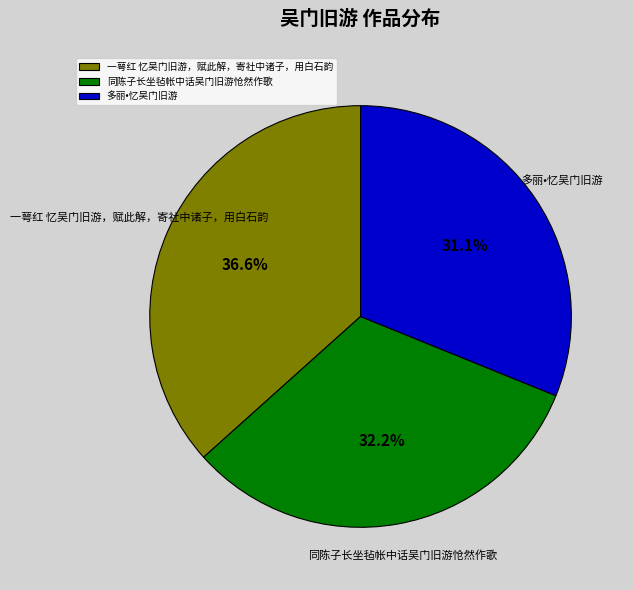

How many slices are in this pie chart?

3